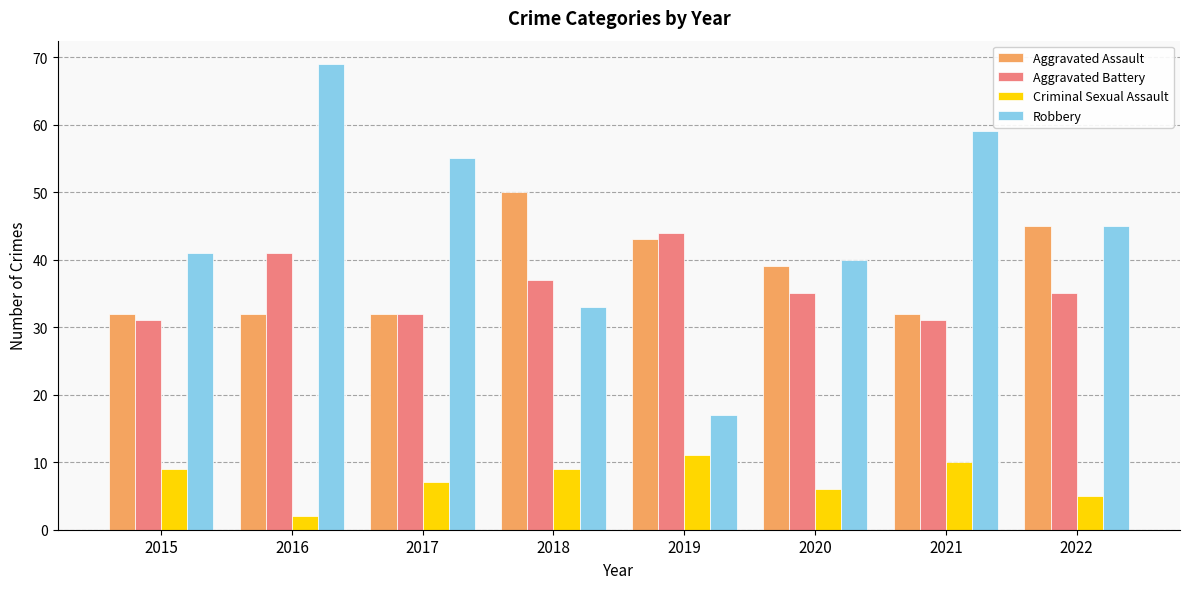

Which series has the largest total across all categories?

Robbery